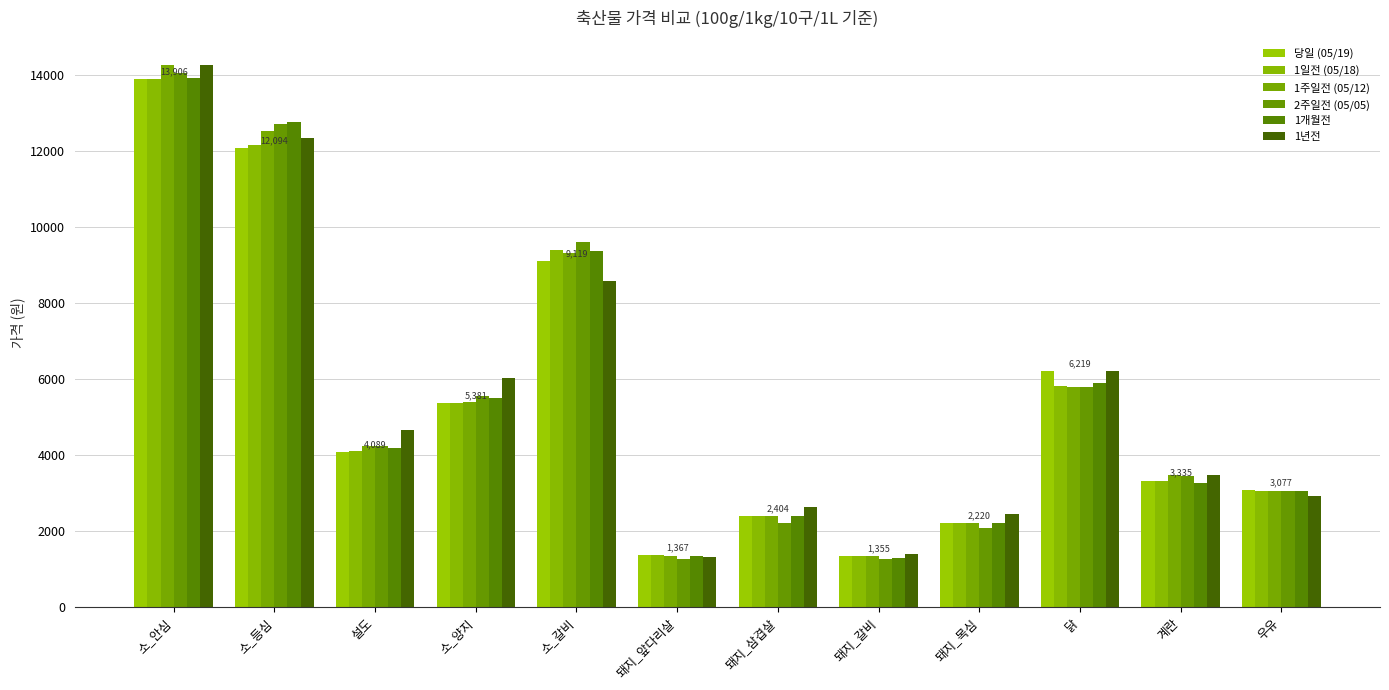

Does the chart contain any negative values?

No